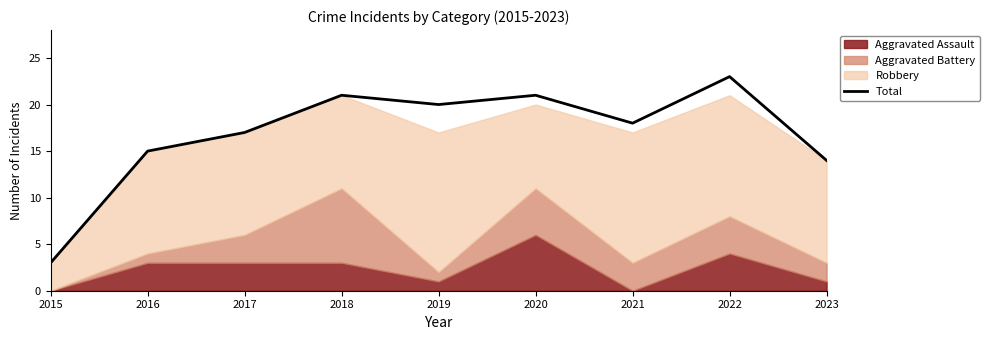

How many points are higher than both their immediate neighbors (excluding endpoints)?

3